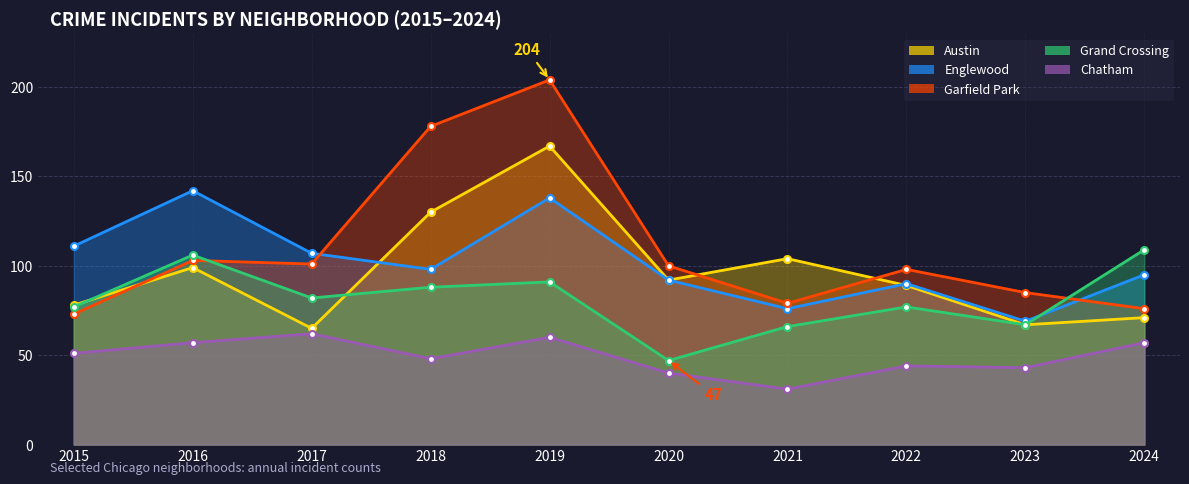

Count the number of categories in the chart.

10